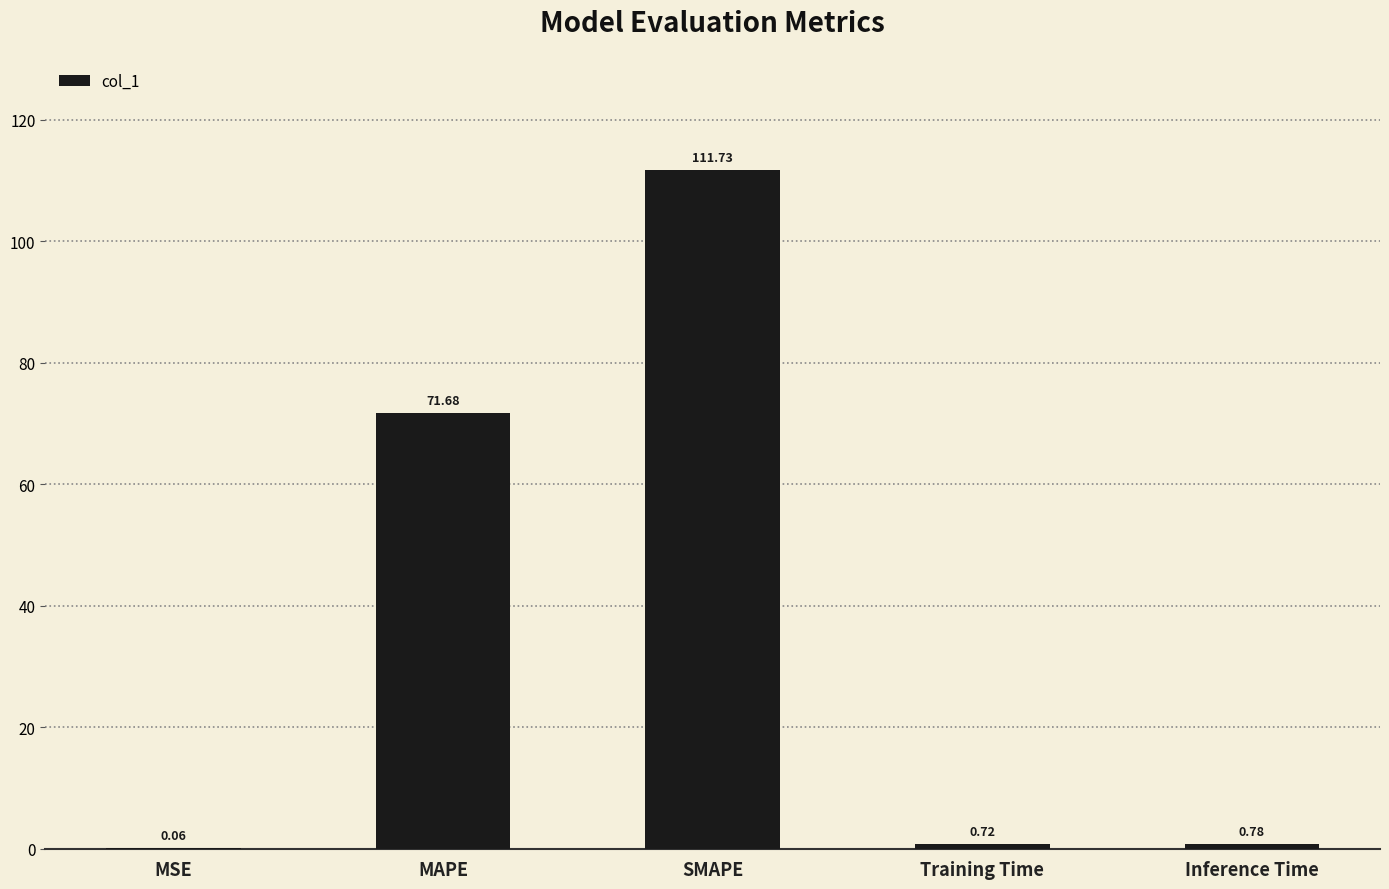

At which label is the value closest to 55?

MAPE